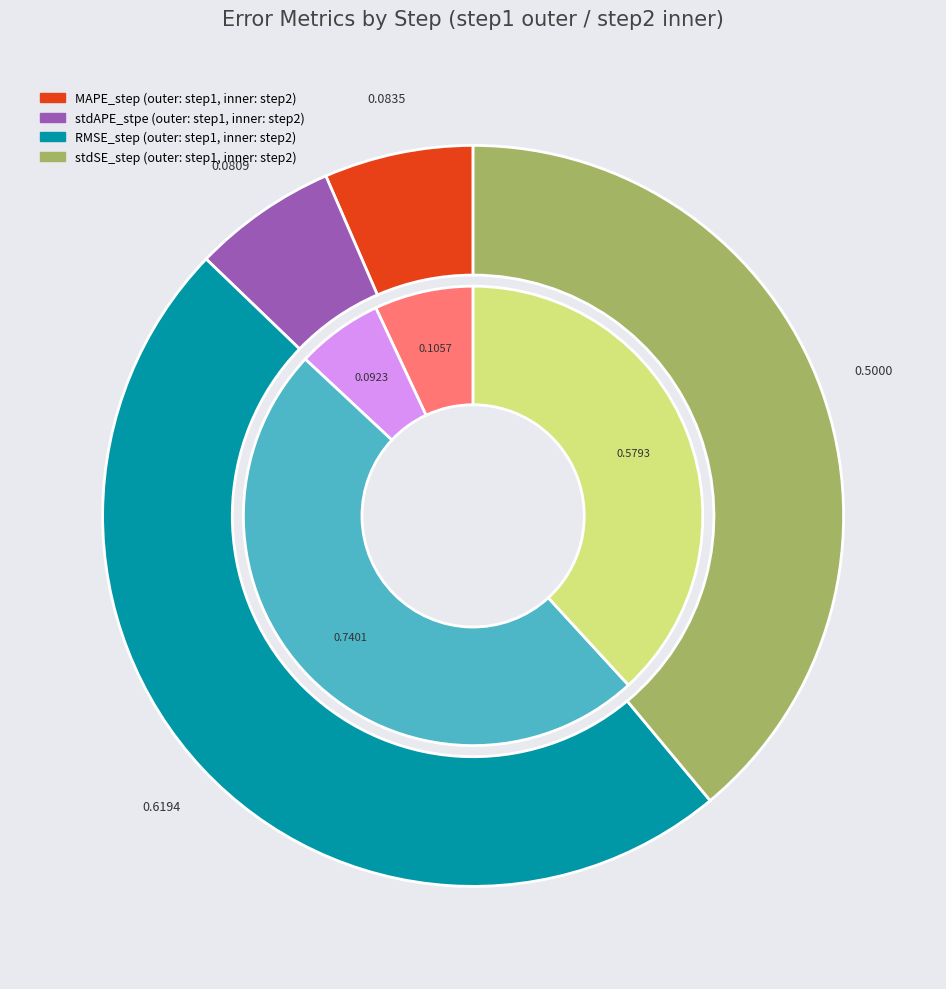

How many slices are in this pie chart?

8